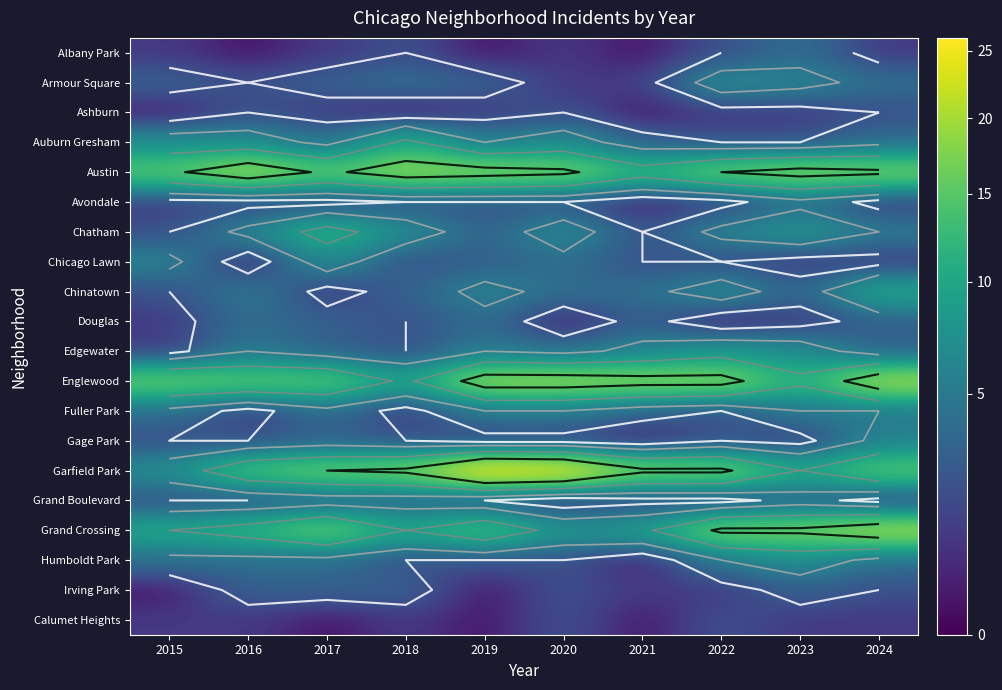

What is the highest value of the Gage Park series?

6